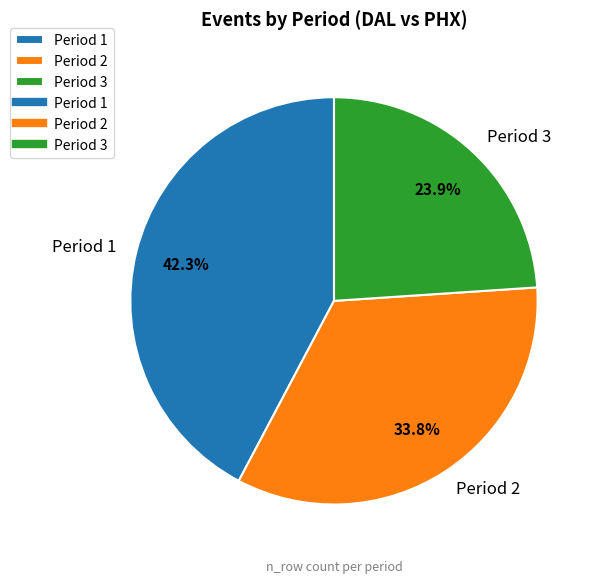

What is the ratio of the value at Period 2 to the value at Period 3?

1.4